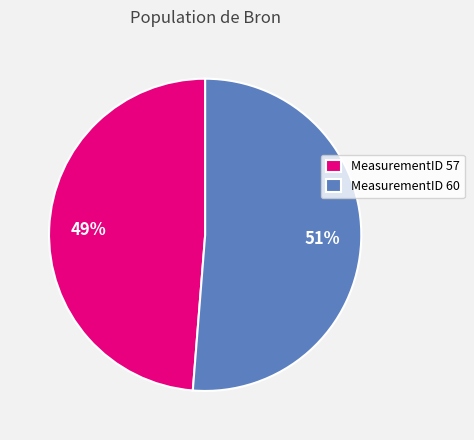

To the nearest percent, what is the average slice percentage?

50%